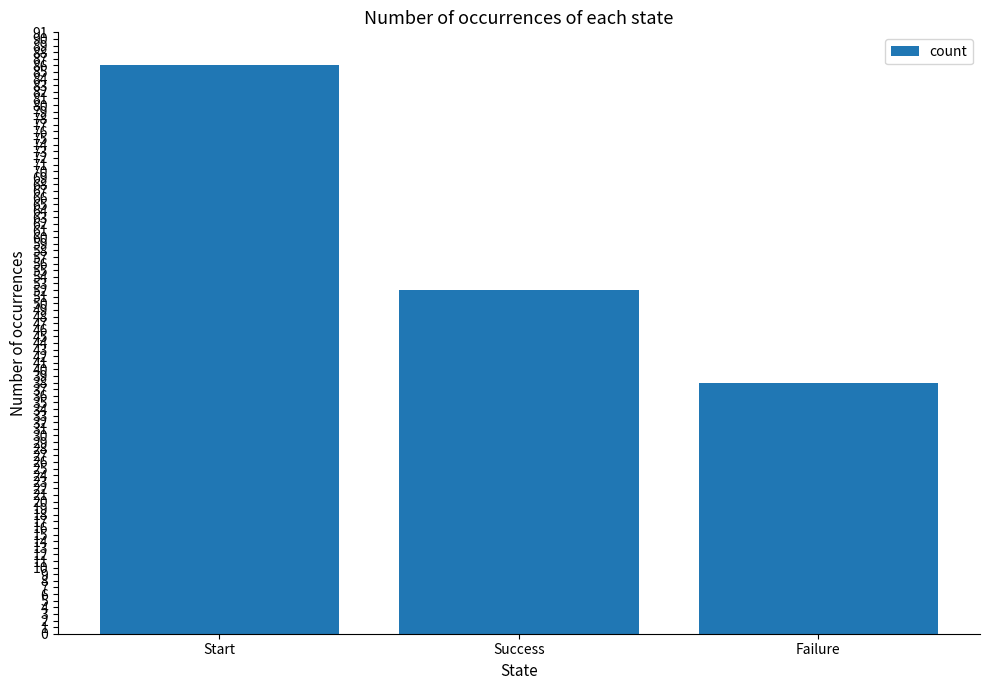

List the labels in order of value, smallest first.

Failure, Success, Start